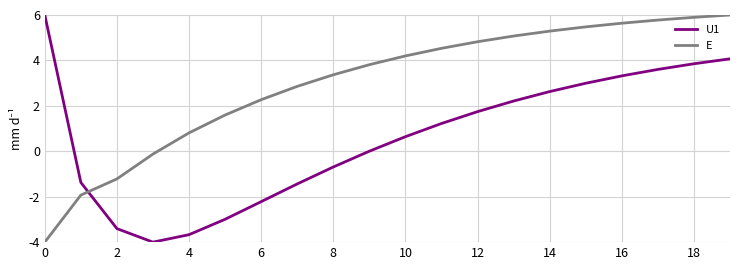

Does the chart display data point markers on the line(s)?

No